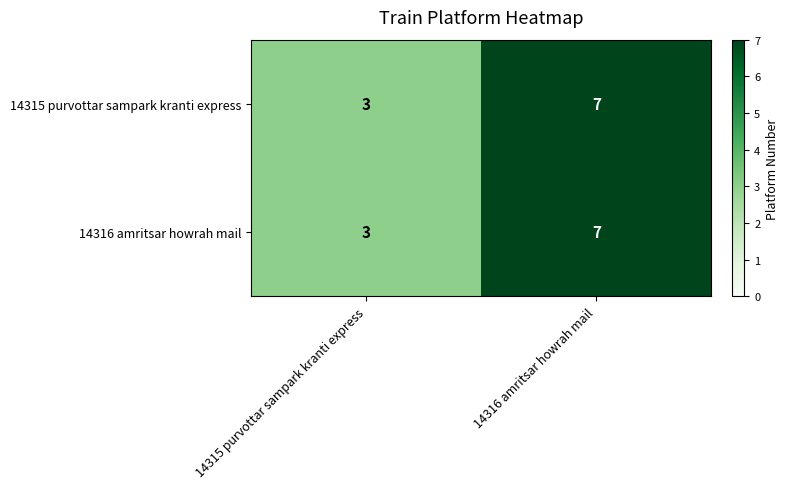

What is the difference between the maximum and minimum values in the 14316 amritsar howrah mail series?

4